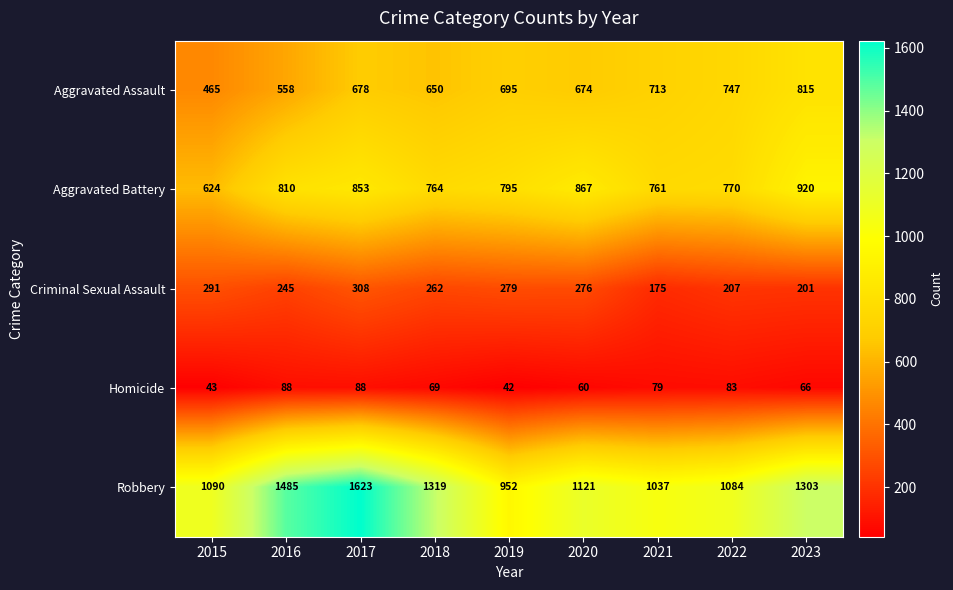

Rank the series by their maximum value, from lowest to highest.

Homicide, Criminal Sexual Assault, Aggravated Assault, Aggravated Battery, Robbery